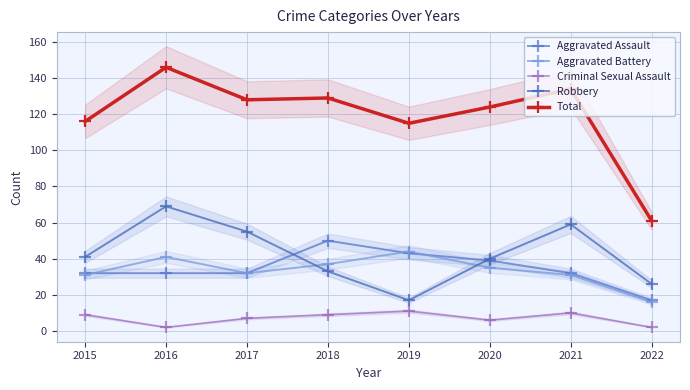

What is the difference between the maximum and second lowest values in the Aggravated Assault series?

18